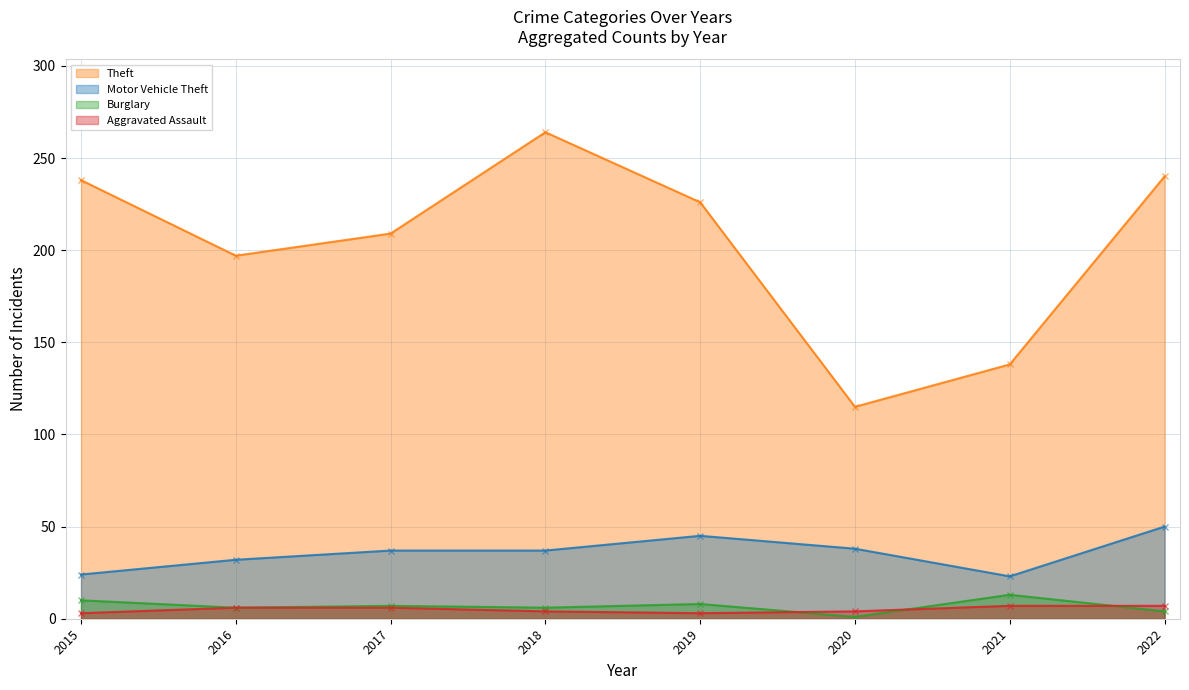

How many values in the Motor Vehicle Theft series are below 37?

3